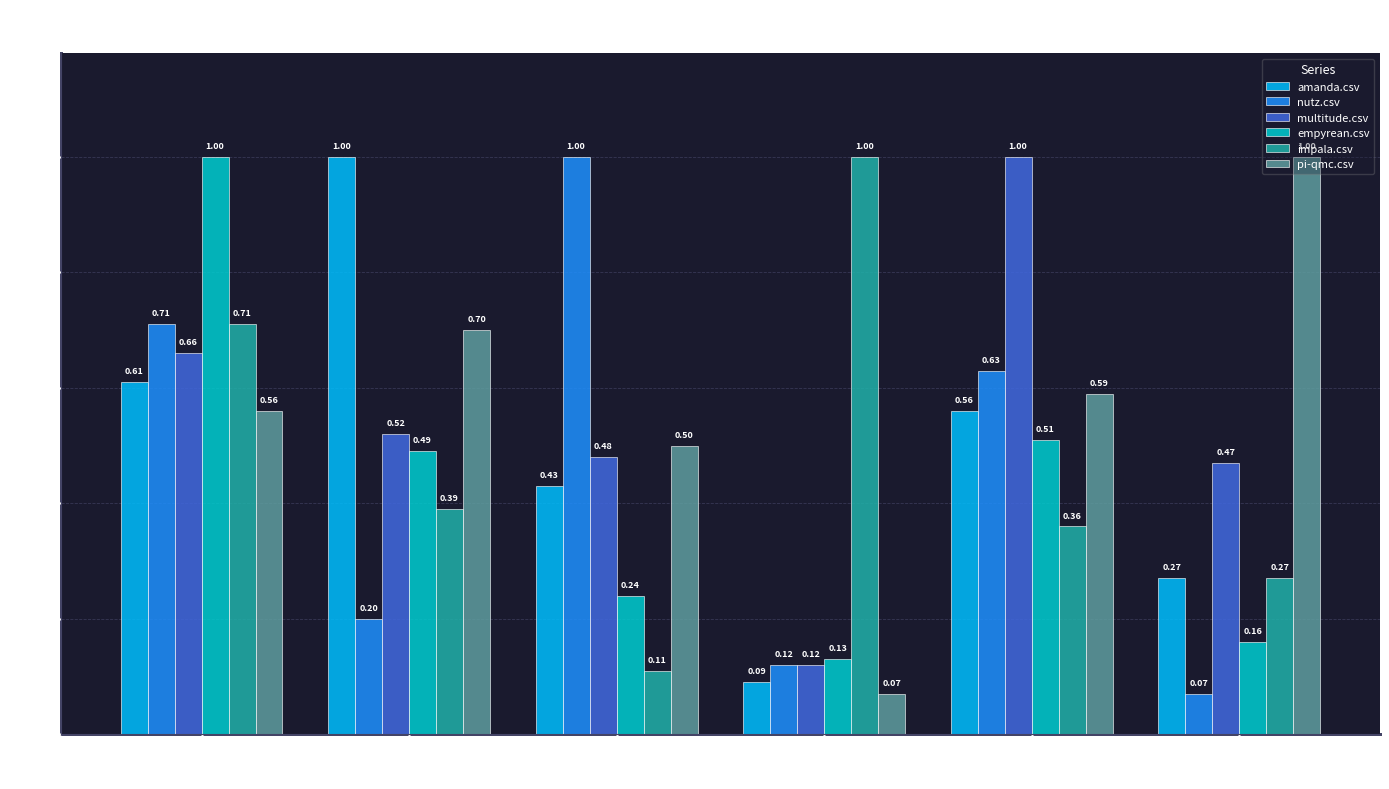

What position from the left is nutz.csv?

5